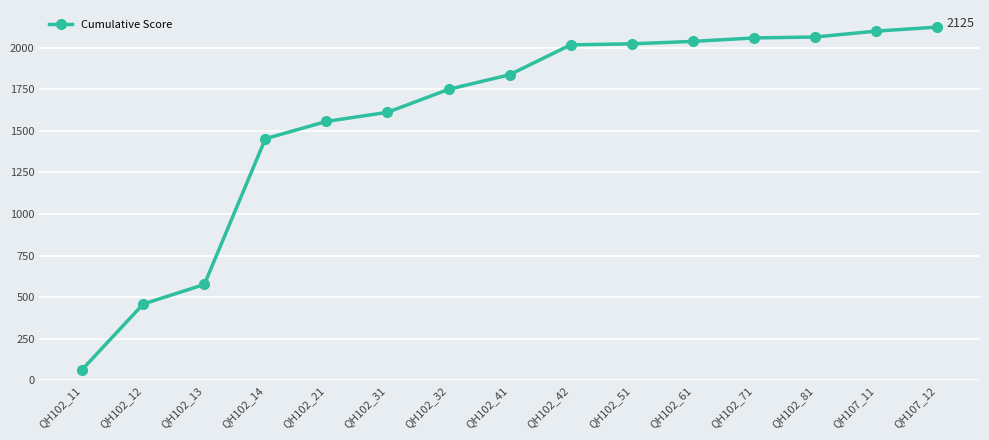

Read the value at QH102_31.

1612.0